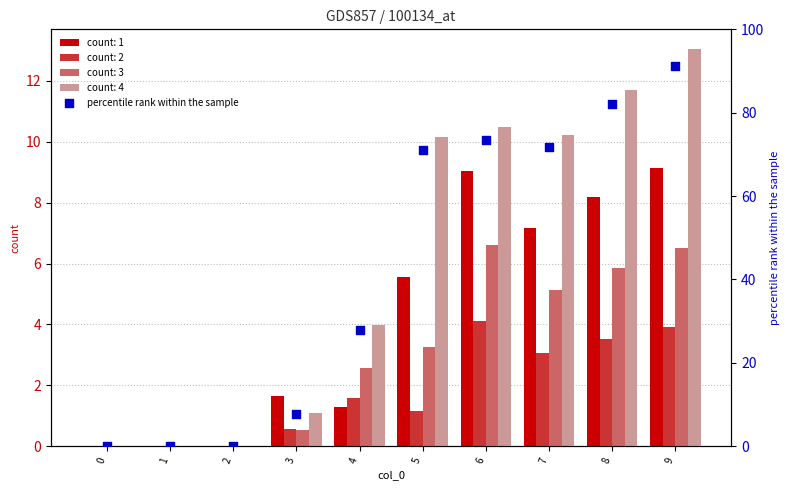

What is the change in value from 7 to 8?

+10.3